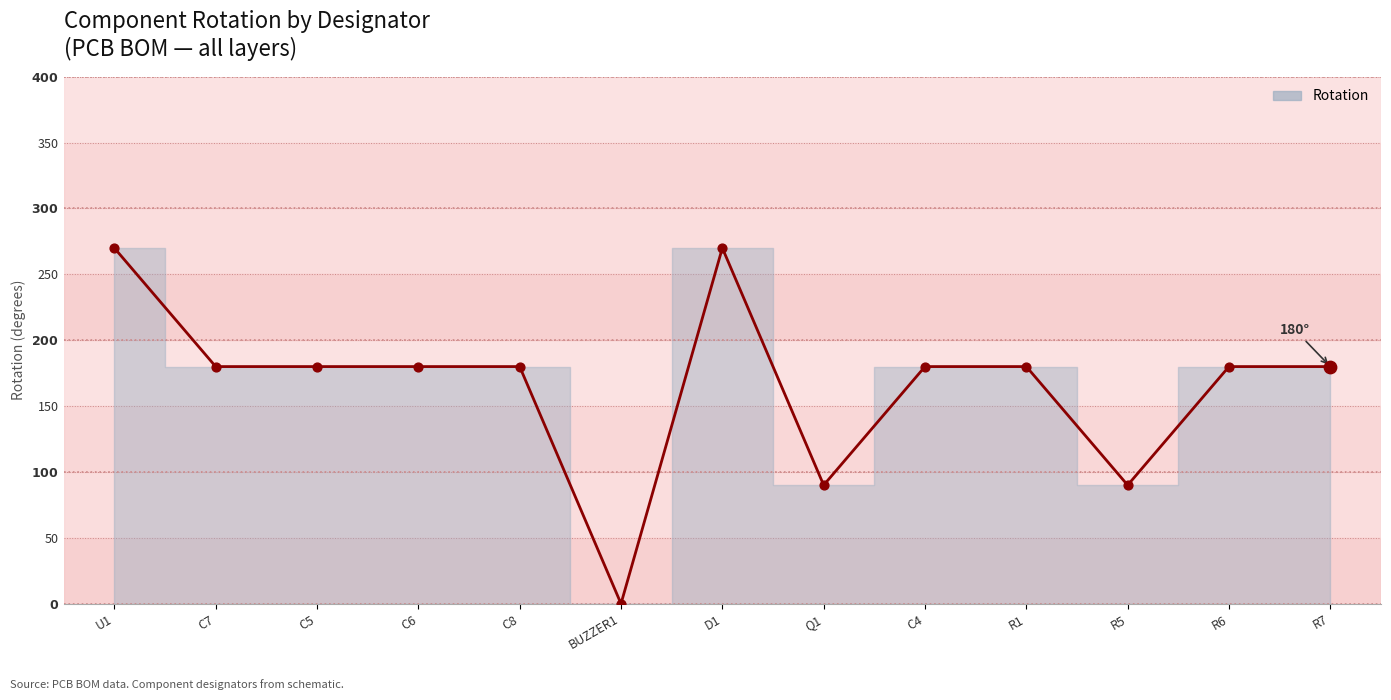

Between R1 and R5, which is larger?

R1